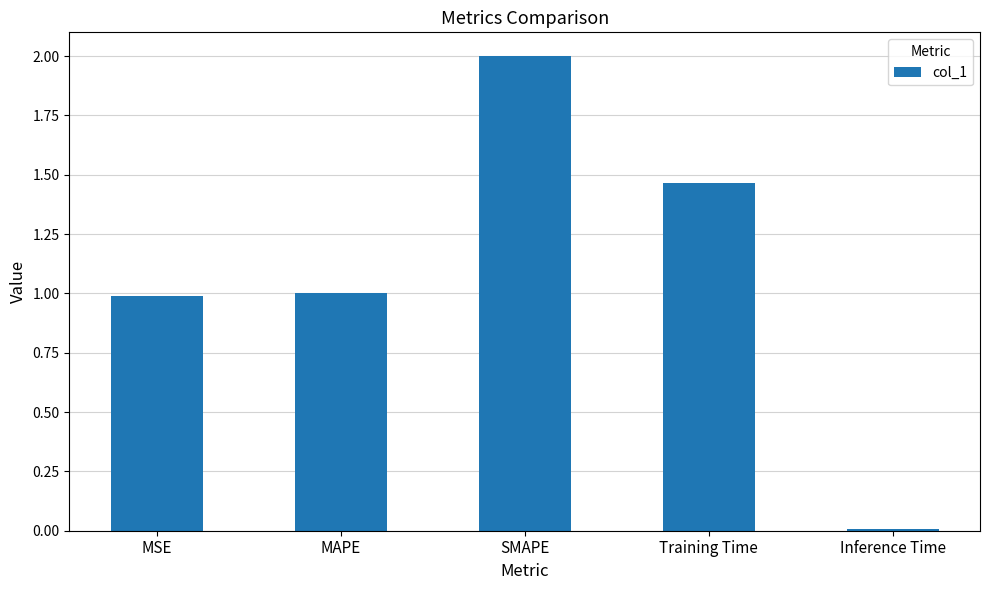

What is the label of the 5th bar from the left?

Inference Time